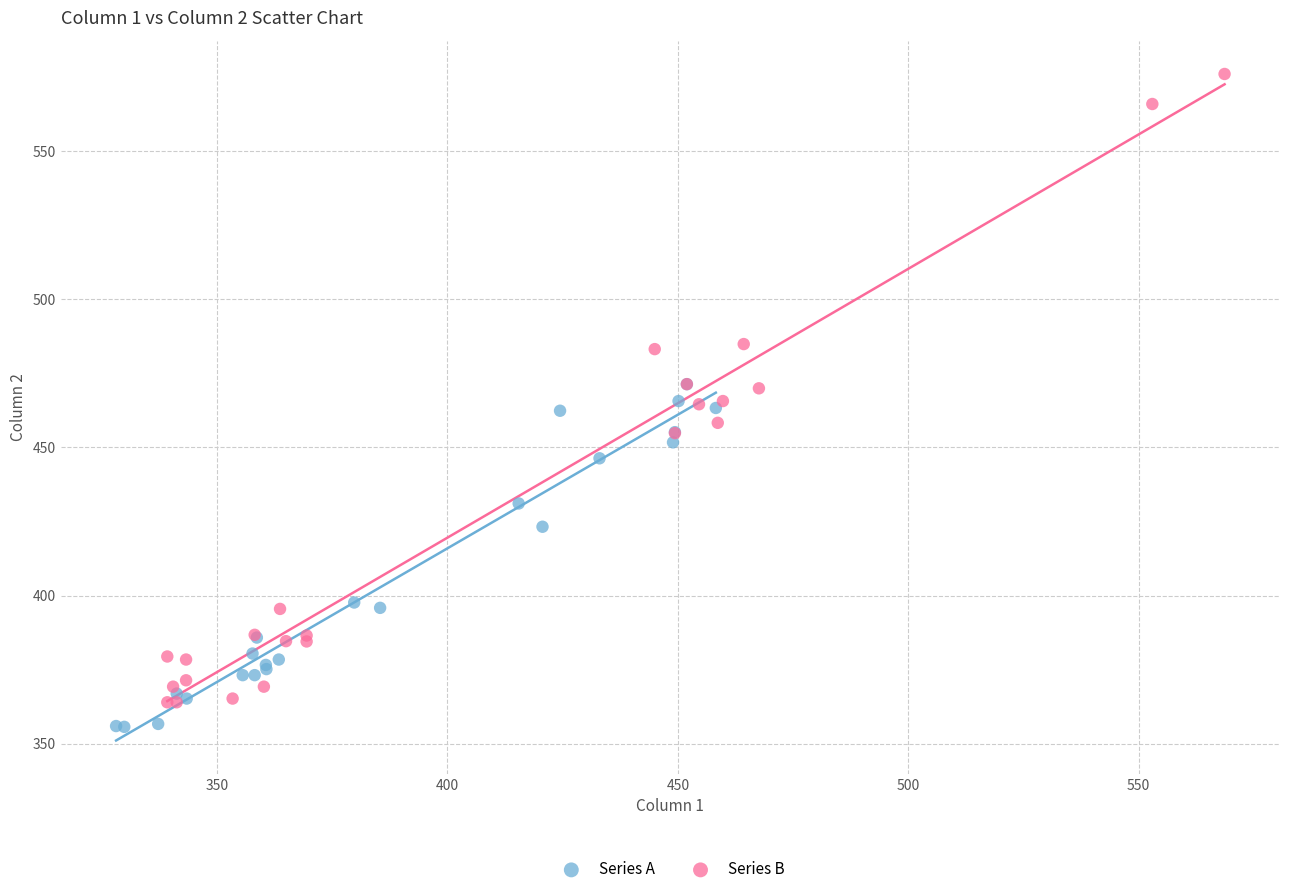

Which series has the widest spread of Y values?

Series B